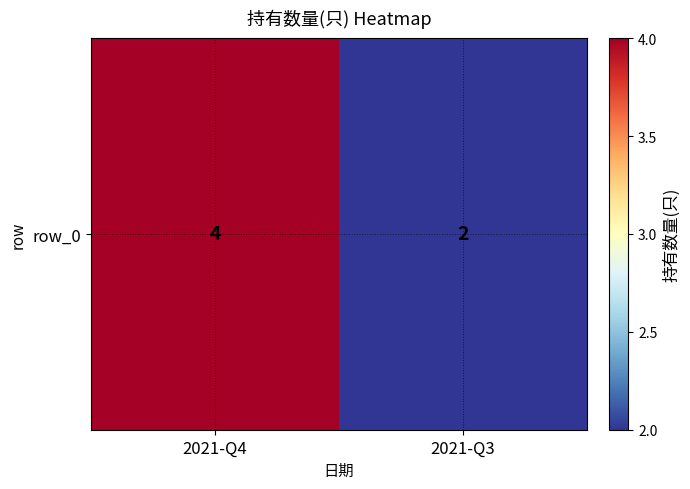

Is it true that the value at 2021-Q4 is 2?

False